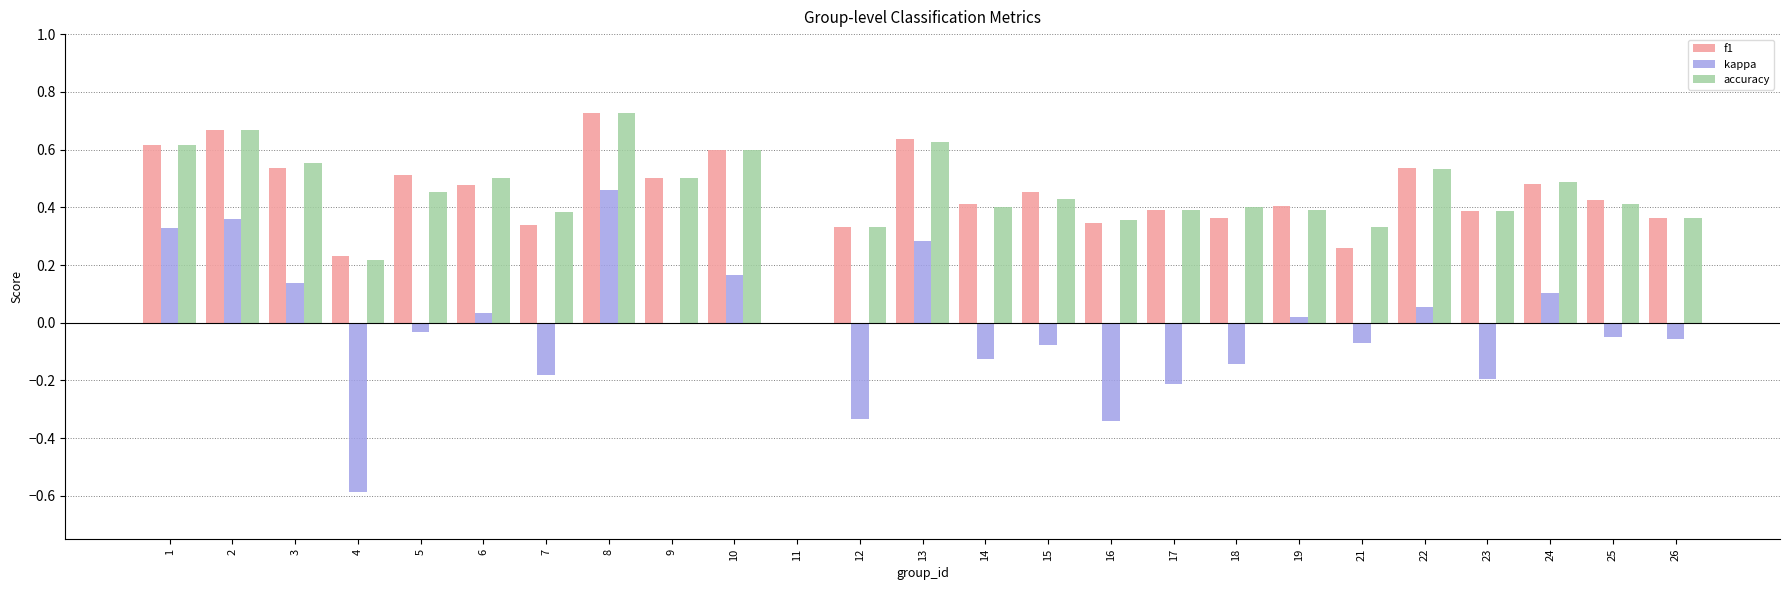

What is the sum of all kappa values?

-0.5